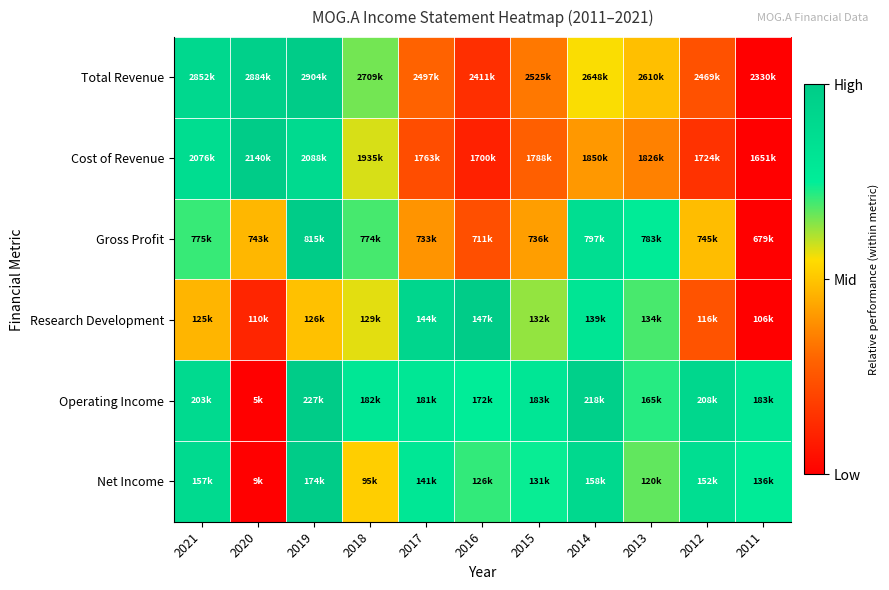

Which series has the largest range (max minus min)?

Total Revenue